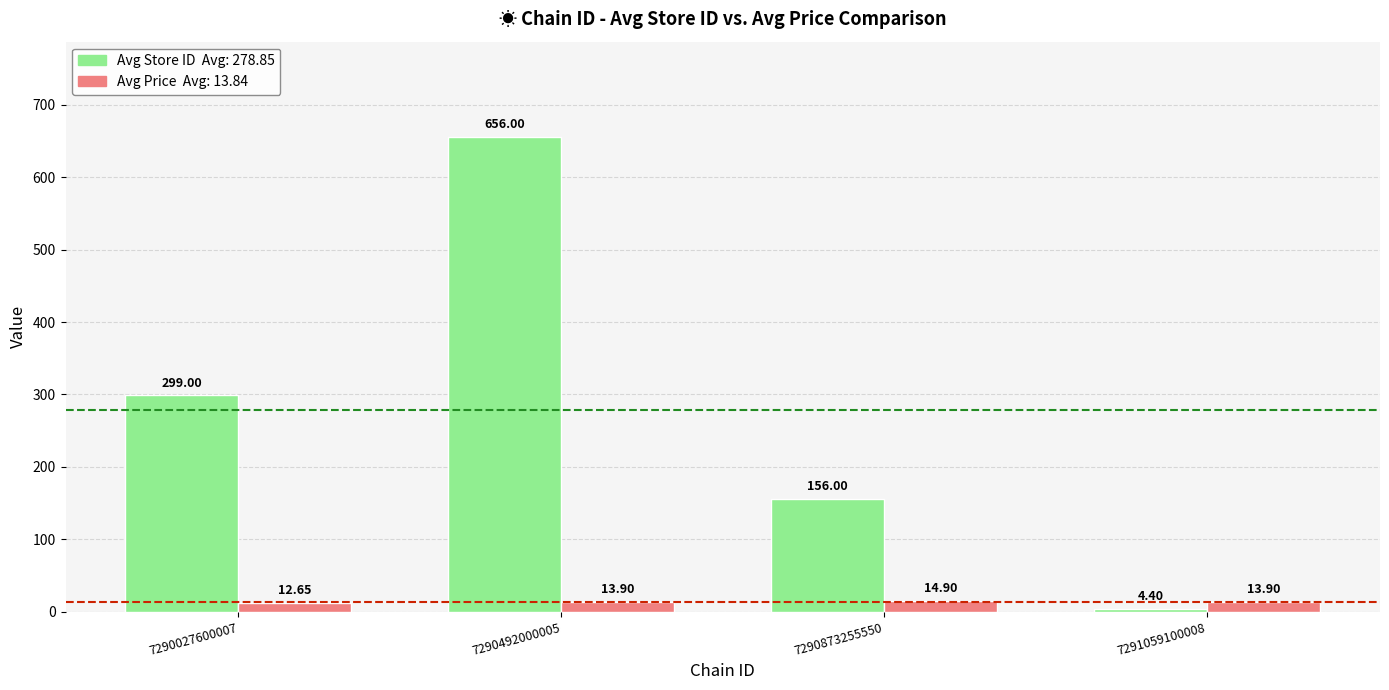

At which category is the sum across all series the highest?

7290492000005